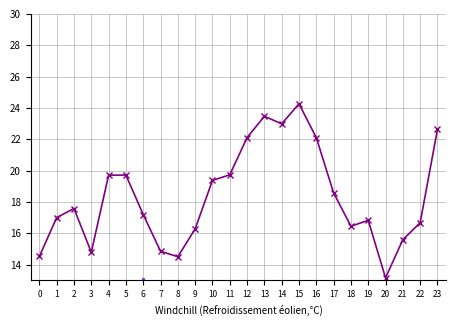

Reading left to right, transcribe all the data shown in this chart.

ATT13: 0=14.5	1=17.0	2=17.6	3=14.8	4=19.7	5=19.7	6=17.2	7=14.8	8=14.5	9=16.3	10=19.4	11=19.7	12=22.1	13=23.5	14=23.0	15=24.3	16=22.1	17=18.6	18=16.4	19=16.8	20=13.2	21=15.6	22=16.7	23=22.6
ATT12: 0=5.2	1=4.8	2=4.6	3=3.4	4=2.2	5=8.0	6=13.1	7=10.6	8=10.3	9=10.7	10=8.0	11=8.4	12=9.4	13=5.6	14=7.5	15=5.9	16=4.9	17=5.4	18=4.4	19=3.8	20=3.4	21=7.7	22=4.9	23=5.9